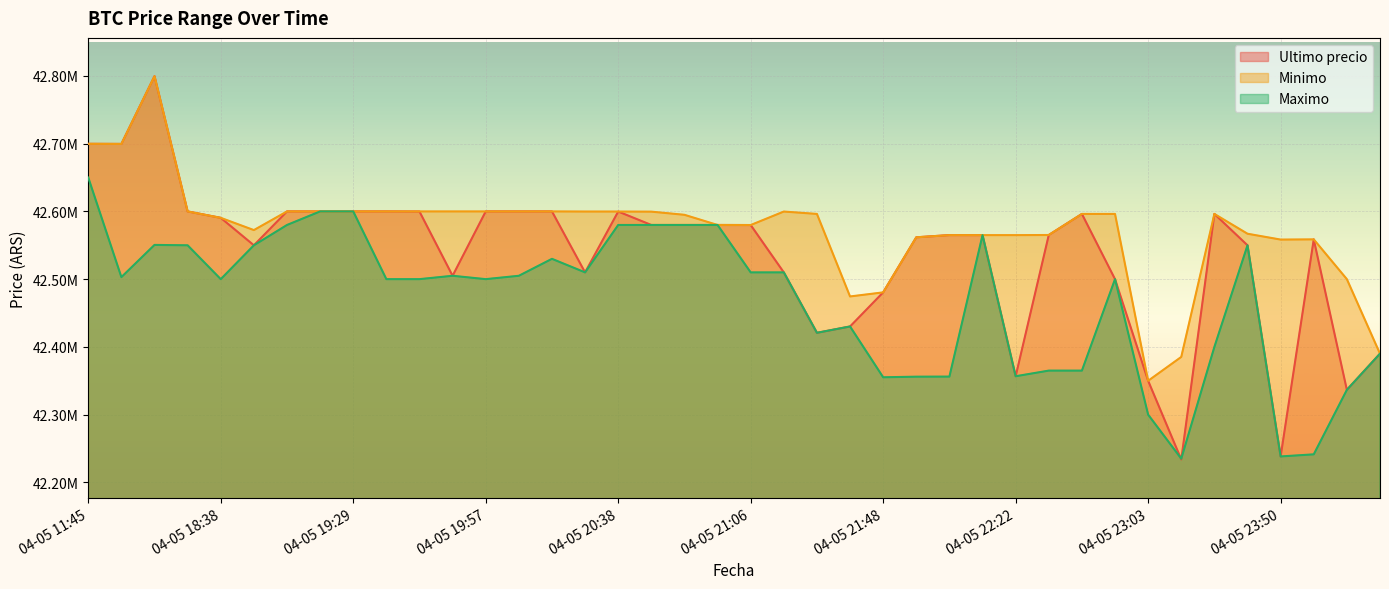

What is the minimum value for Ultimo precio?

42233851